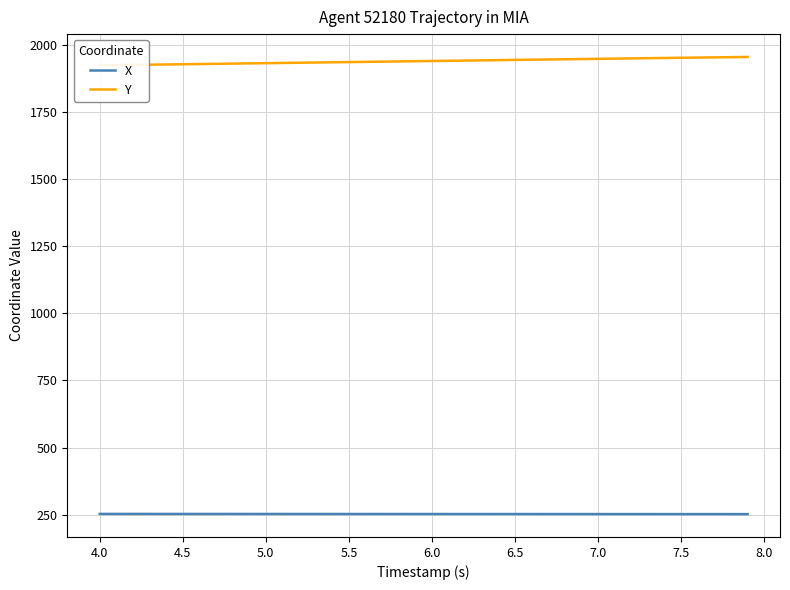

How many distinct data groups are displayed?

2